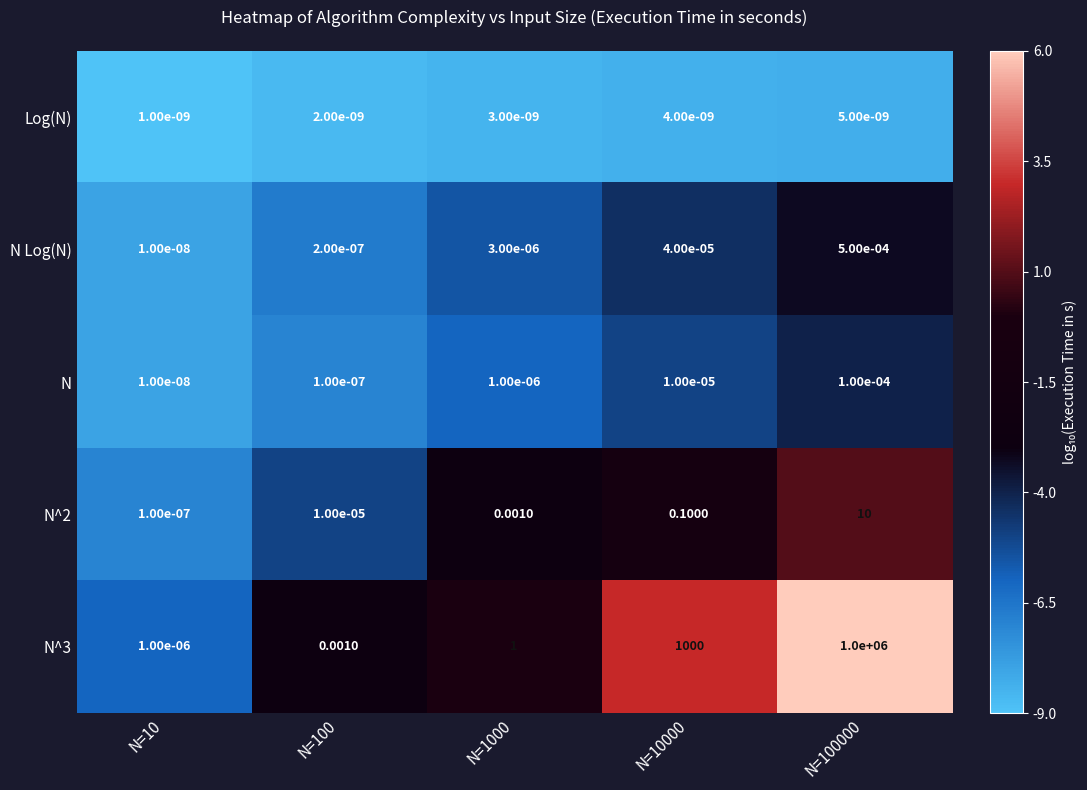

Is the value of N Log(N) at N=10 greater than the value of N^3 at N=10000?

No